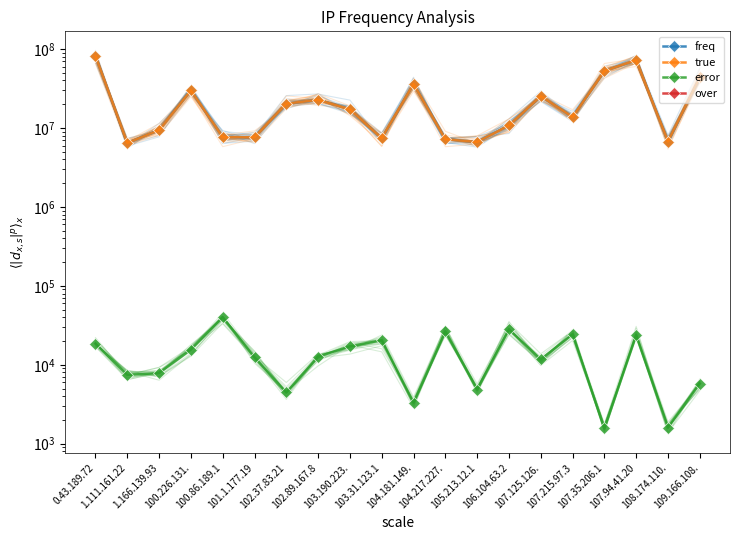

At which category does true reach its first local peak?

100.226.131.